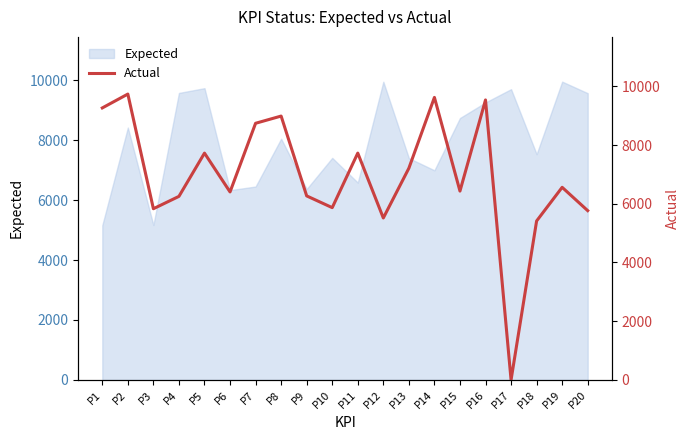

Reading right to left, what are all the values shown in this chart?

P20=5766	P19=6560	P18=5414	P17=0	P16=9536	P15=6432	P14=9622	P13=7211	P12=5516	P11=7726	P10=5868	P9=6268	P8=8987	P7=8741	P6=6403	P5=7725	P4=6252	P3=5831	P2=9736	P1=9264